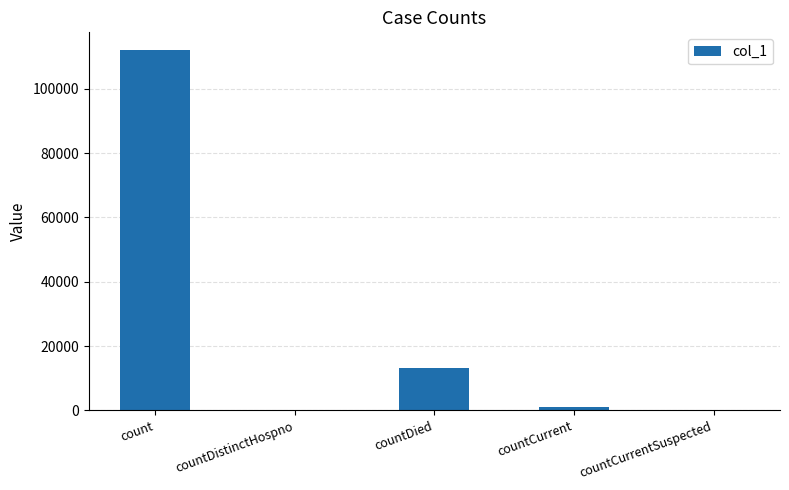

What is the change in value from count to countDistinctHospno?

-111935